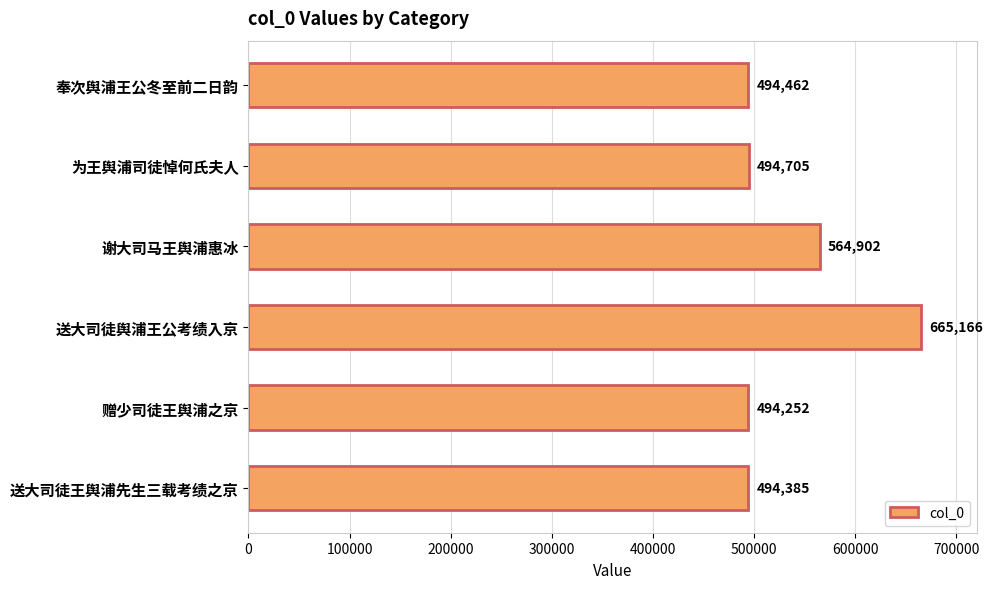

Rank the categories by value from highest to lowest.

送大司徒舆浦王公考绩入京, 谢大司马王舆浦惠冰, 为王舆浦司徒悼何氏夫人, 奉次舆浦王公冬至前二日韵, 送大司徒王舆浦先生三载考绩之京, 赠少司徒王舆浦之京